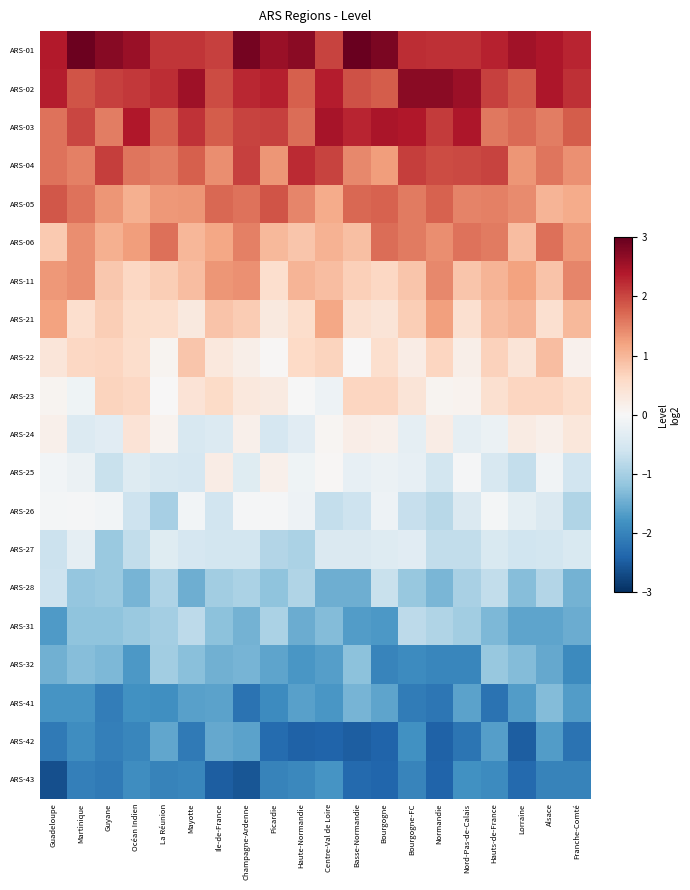

What is the smallest value displayed?

-2.6